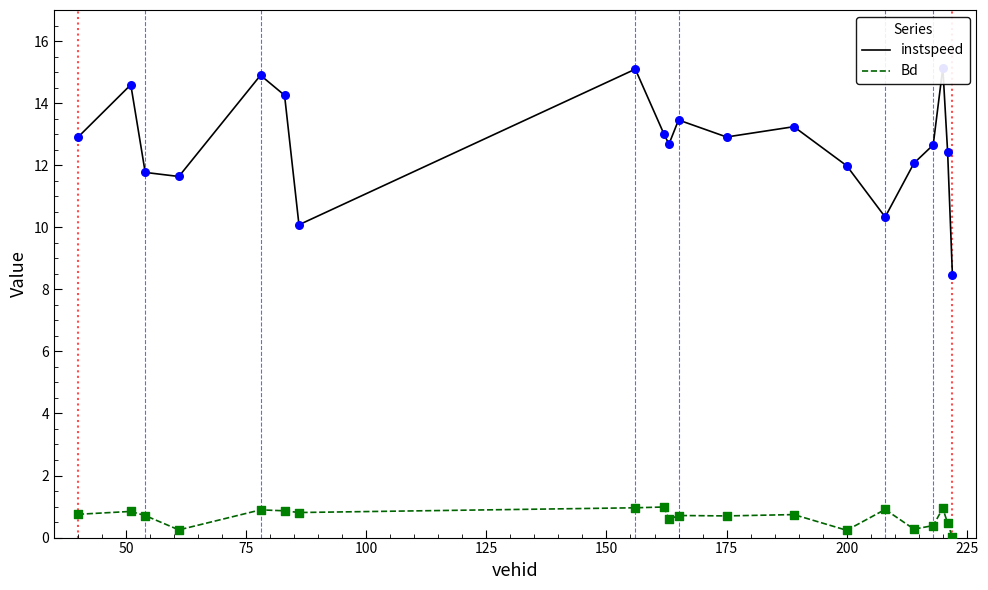

Which series reaches the maximum Y coordinate?

instspeed